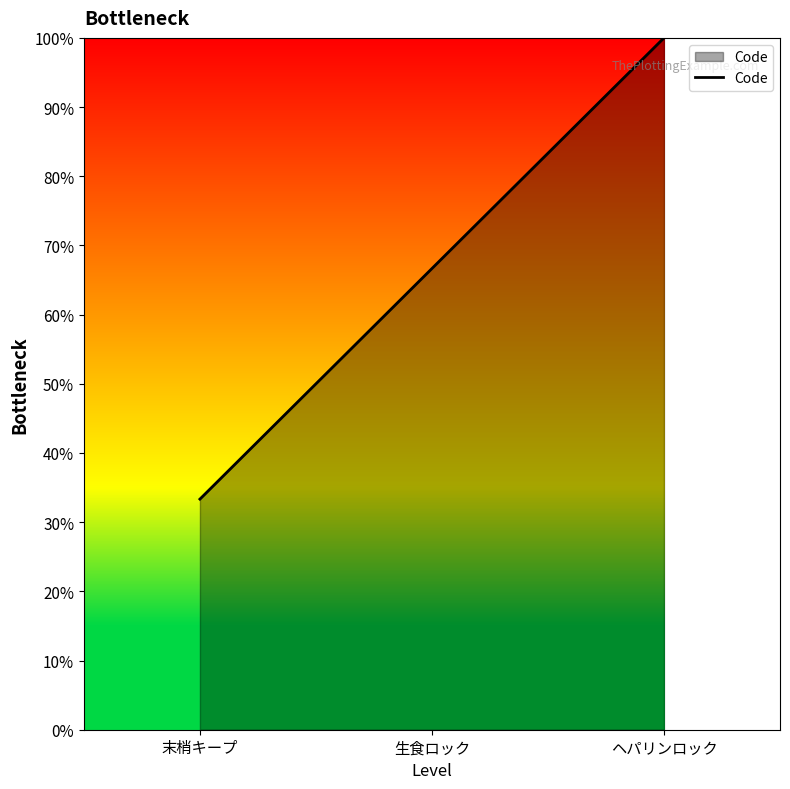

Rank the categories by value from lowest to highest.

末梢キープ, 生食ロック, ヘパリンロック